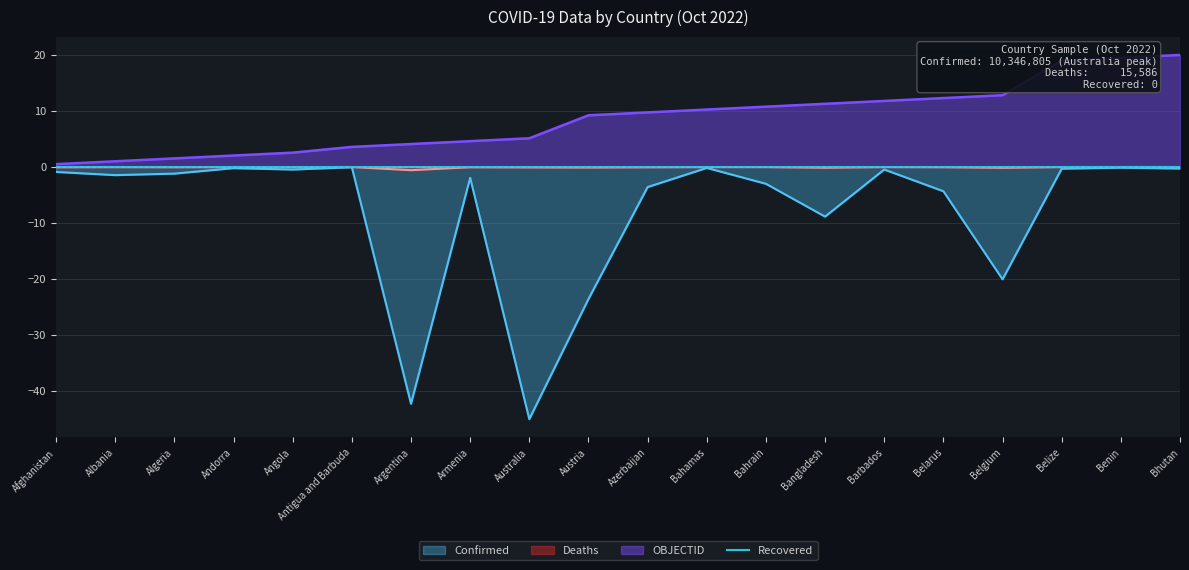

What value does the Confirmed series have at Bhutan?

-0.3